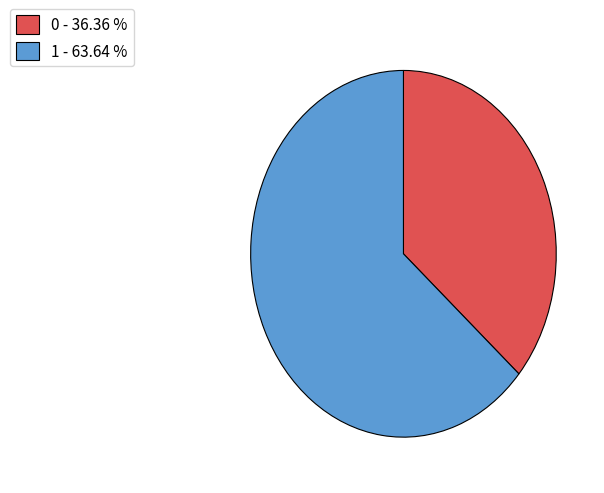

Rank the categories by value from lowest to highest.

0, 1